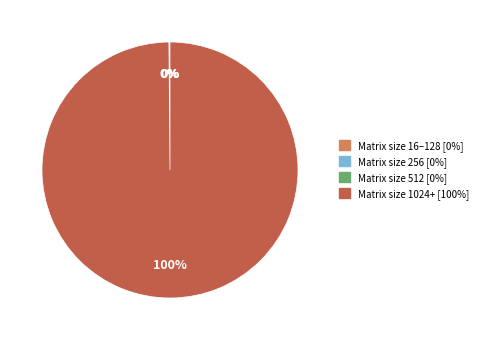

Is there any slice that represents more than half of the pie?

Yes